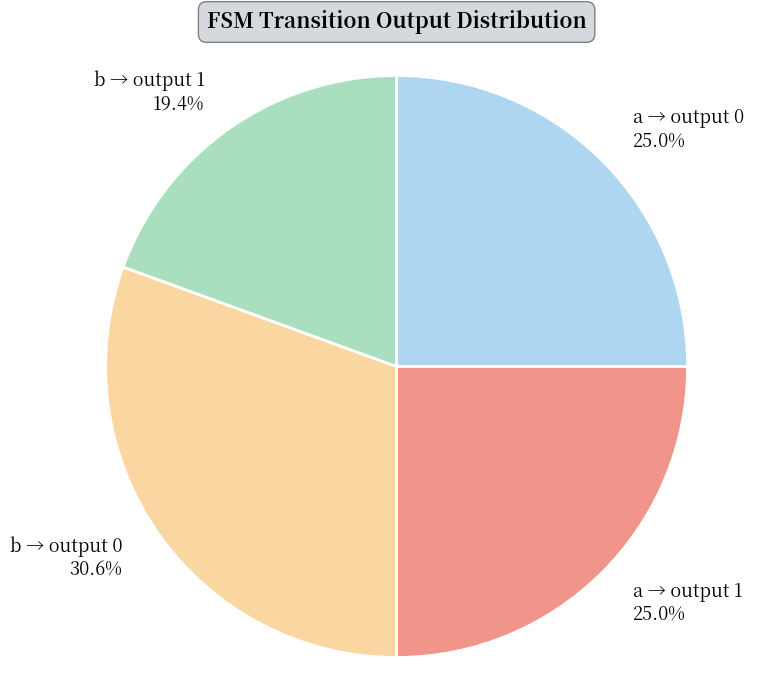

Count the number of slices in the pie.

4